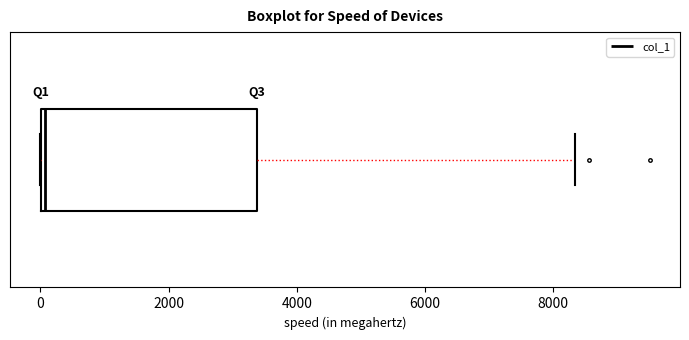

Read this box plot against the x-axis: the position of the median line, the range covered by the box, and the ends of both whiskers. The values are not printed on the chart, so give them approximately, as read against the axis.

median 0 (just right of the box's left edge), box 0 to 3400, whiskers 0 to 8400